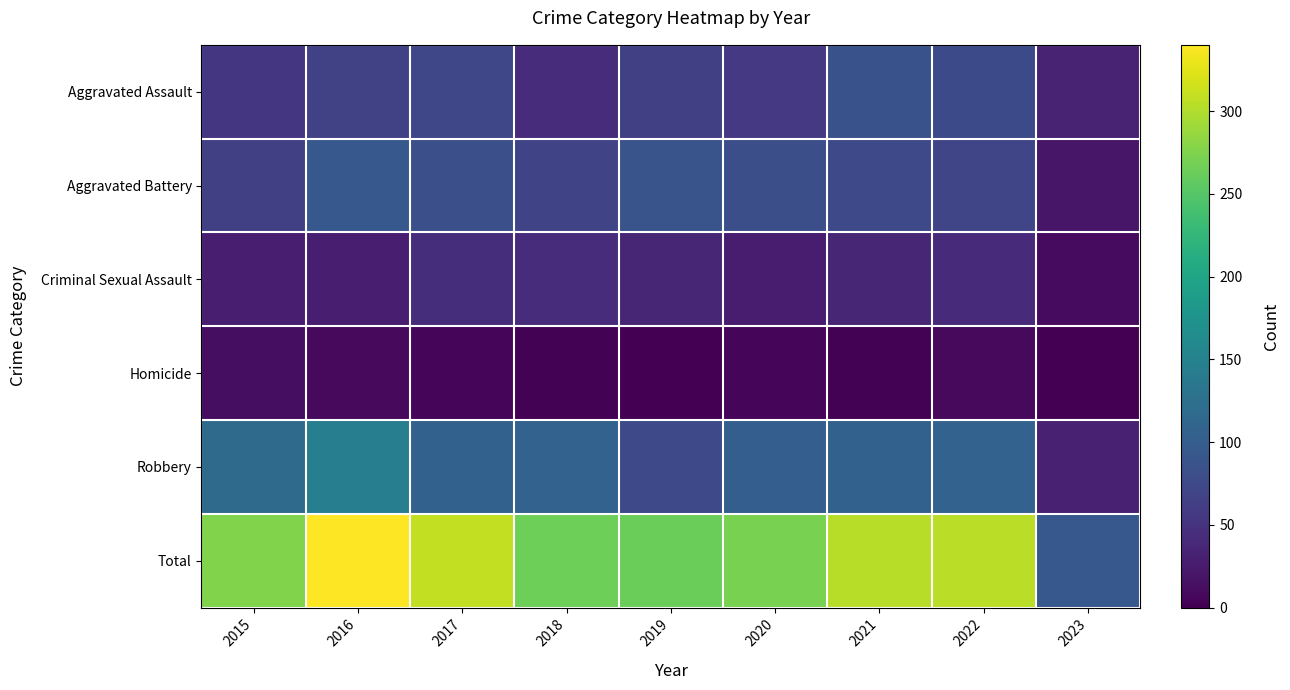

Between 2016 and 2023, which series saw the biggest shift?

Total